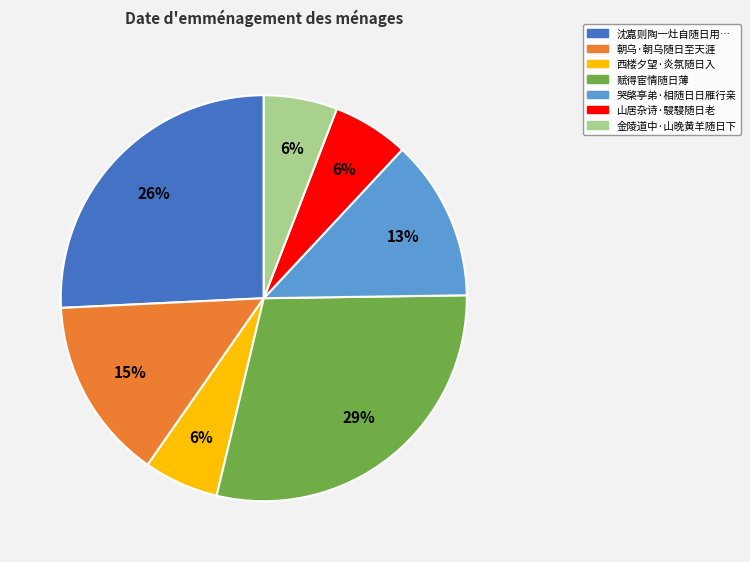

To the nearest percent, what percentage of the pie is 朝乌·朝乌随日至天涯?

15%